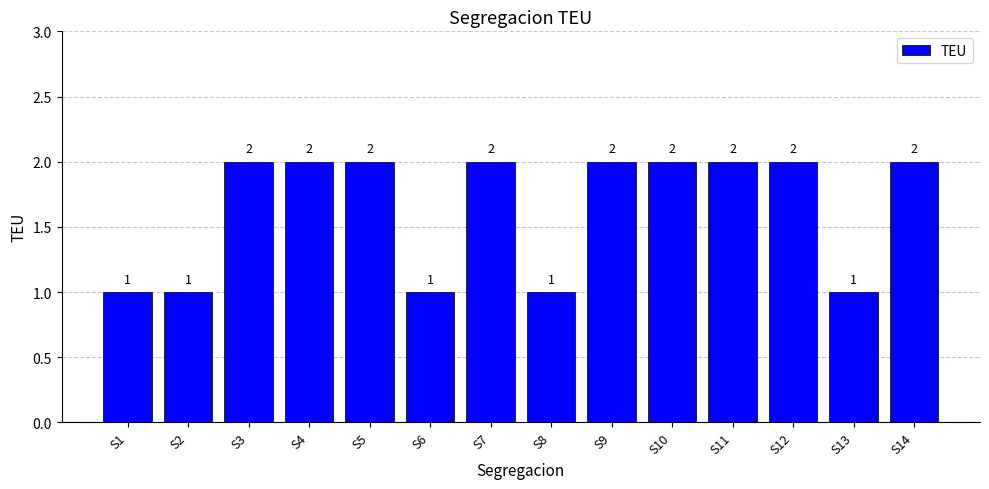

The chart shows a value of 1 at S9. True or false?

False